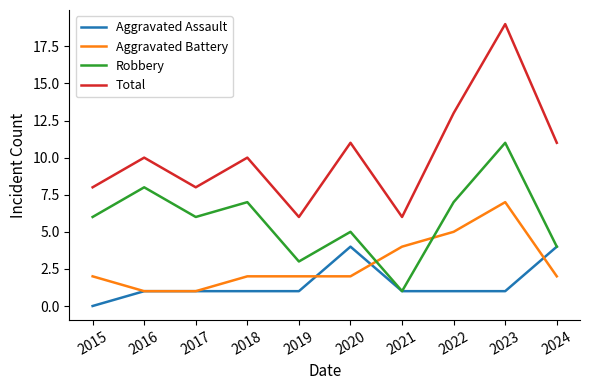

At how many categories does at least one series exceed 2?

10